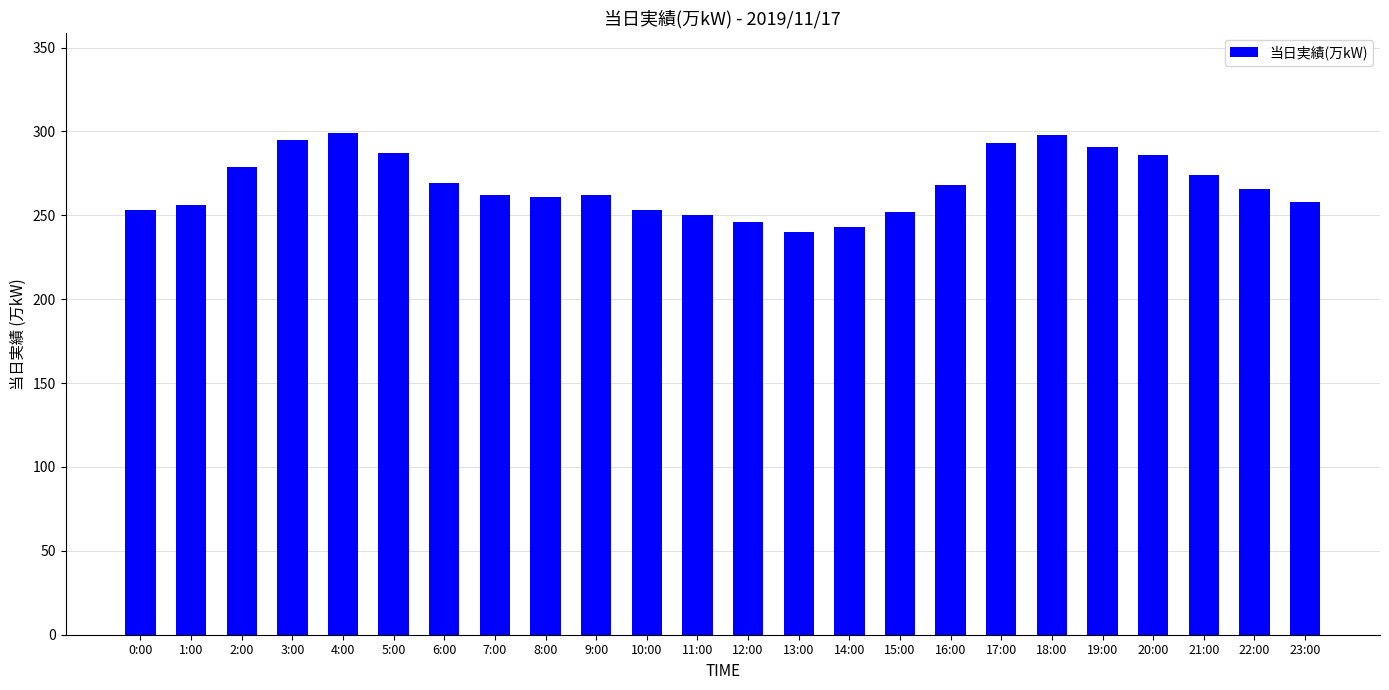

What is the label of the 19th bar from the right?

5:00